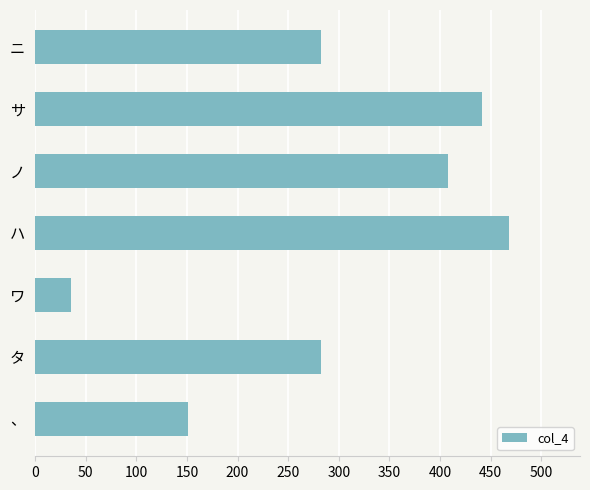

True or false: the data shows 468 at ハ.

True